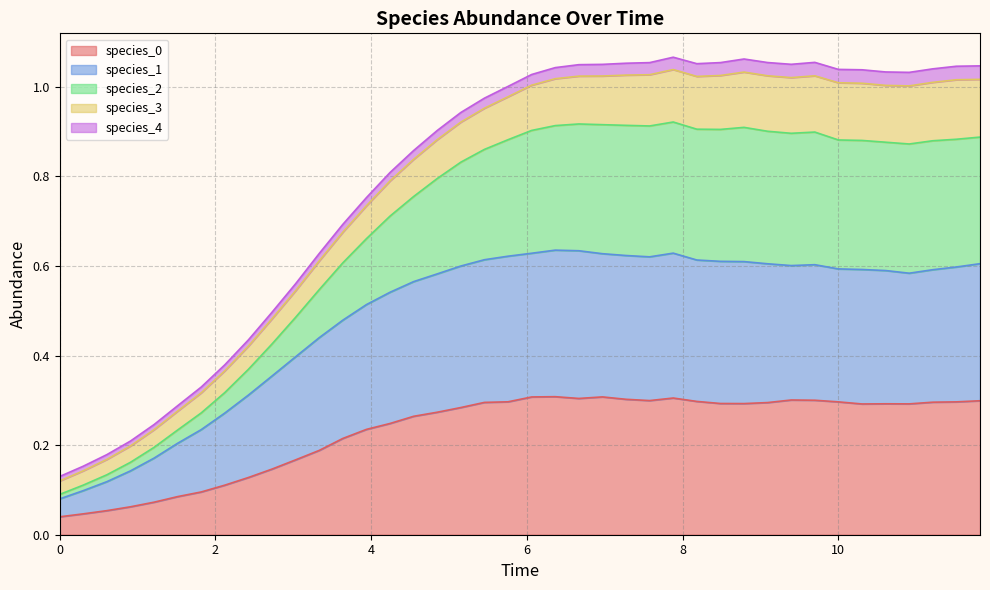

Does the chart display data point markers on the line(s)?

No